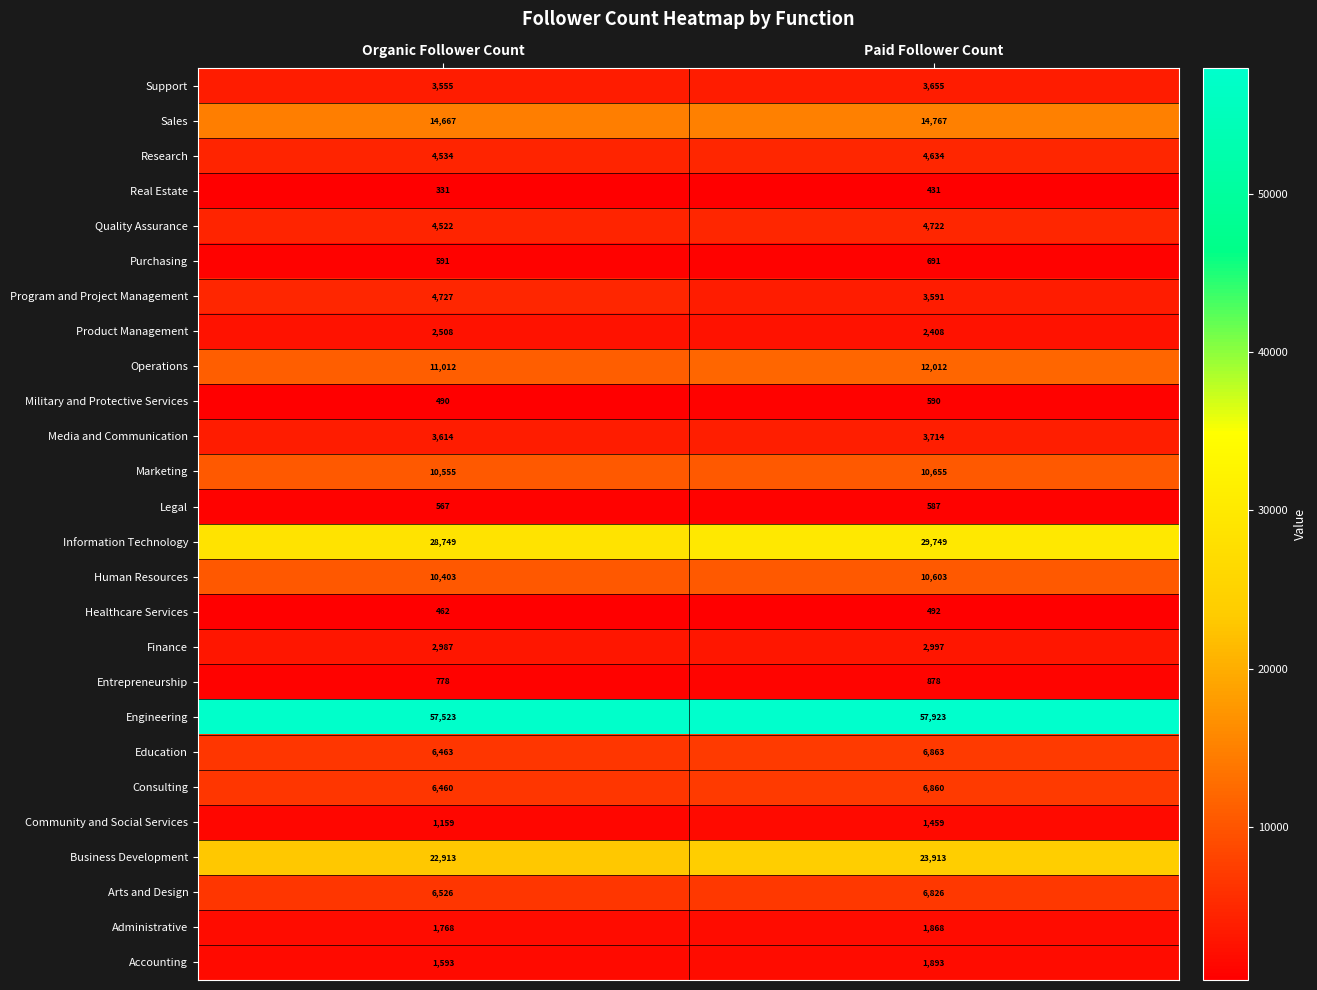

Which series has the largest range (max minus min)?

Program and Project Management